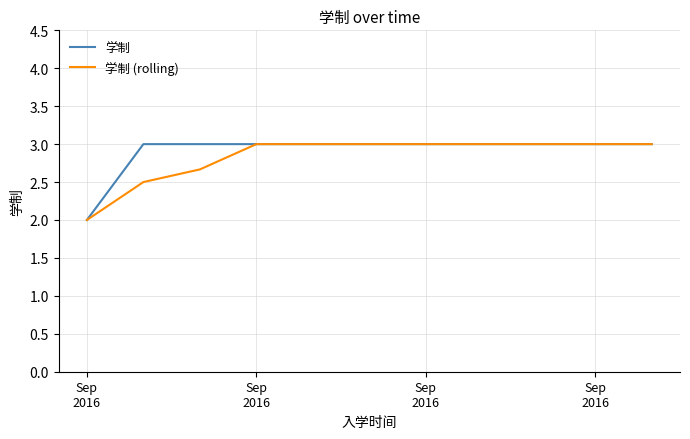

What is the lowest value of the 学制 (rolling) series?

2.0